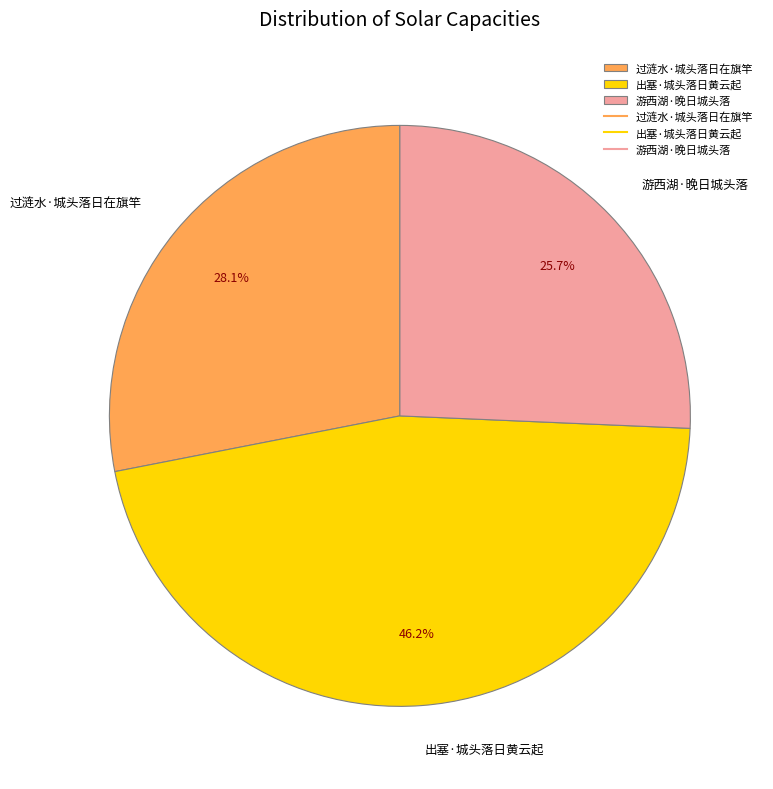

Which category has the smallest portion of the pie?

游西湖·晚日城头落